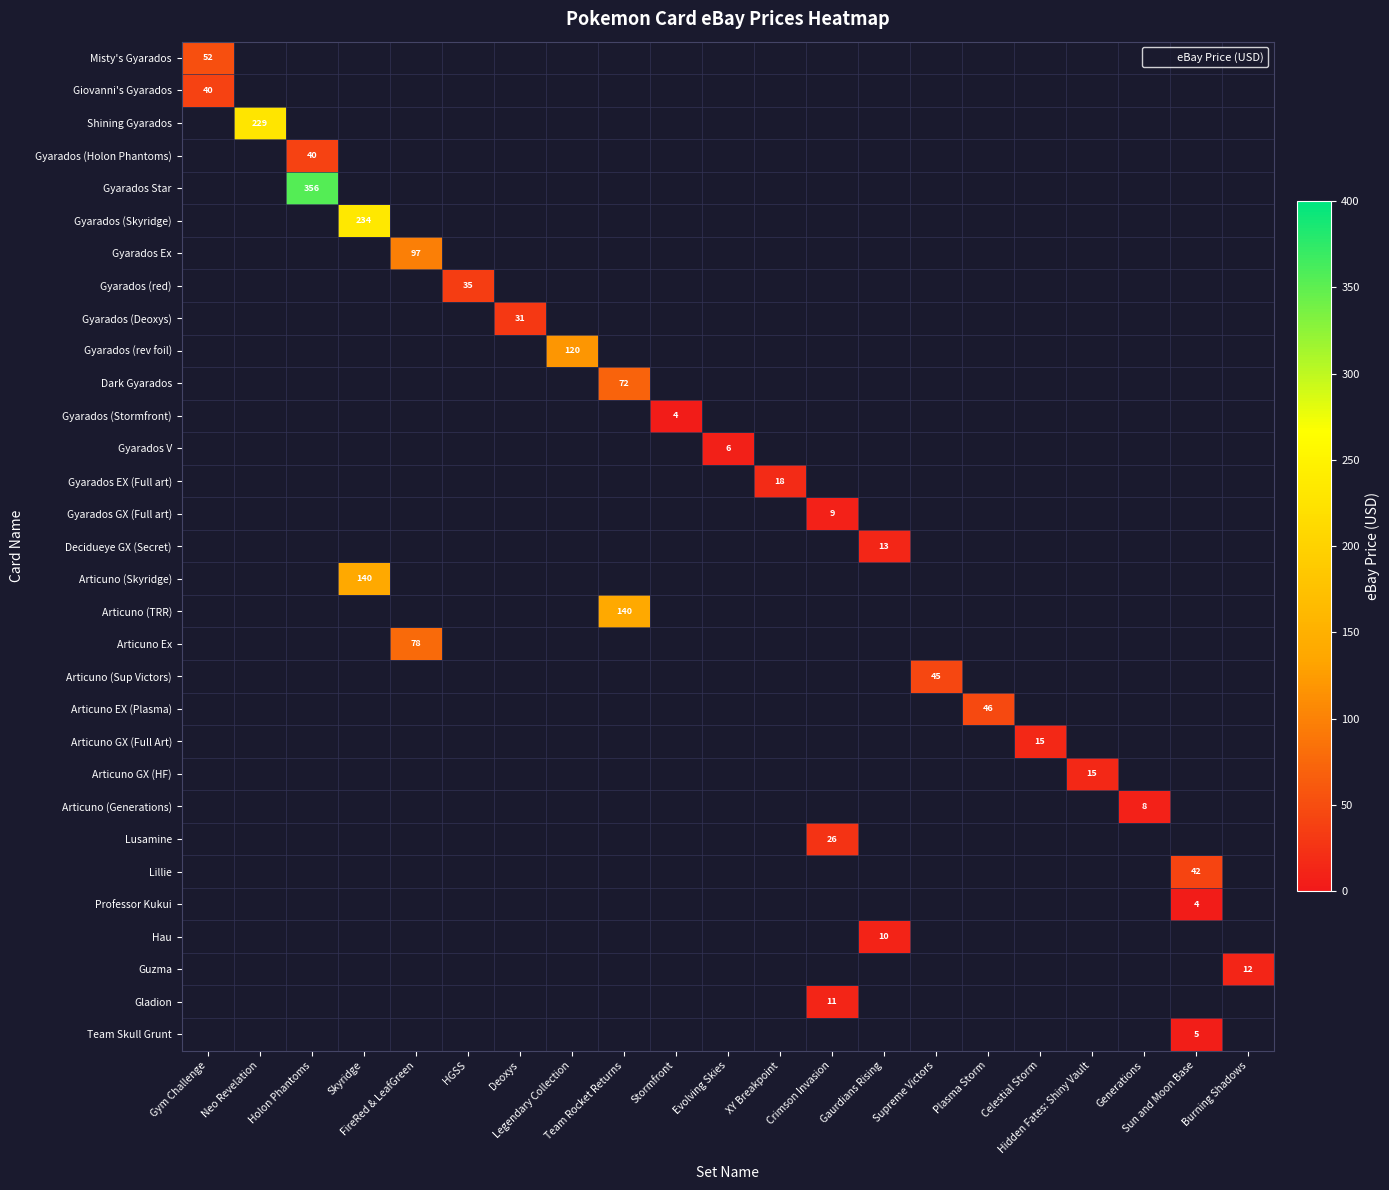

Which label corresponds to the smallest value in the chart?

Sun and Moon Base